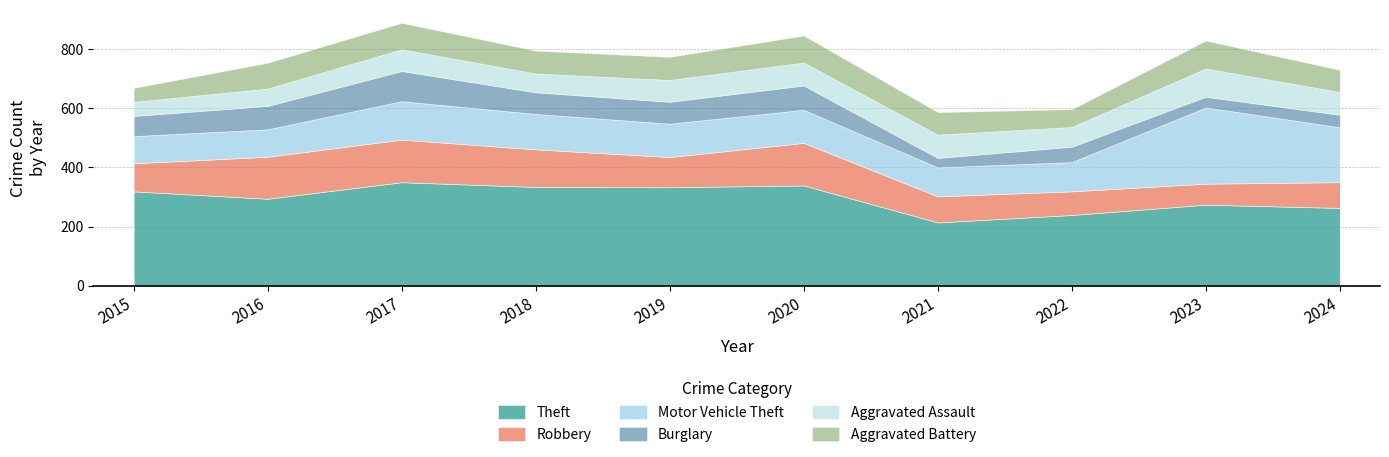

True or false: Aggravated Assault and Motor Vehicle Theft cross at least once.

False